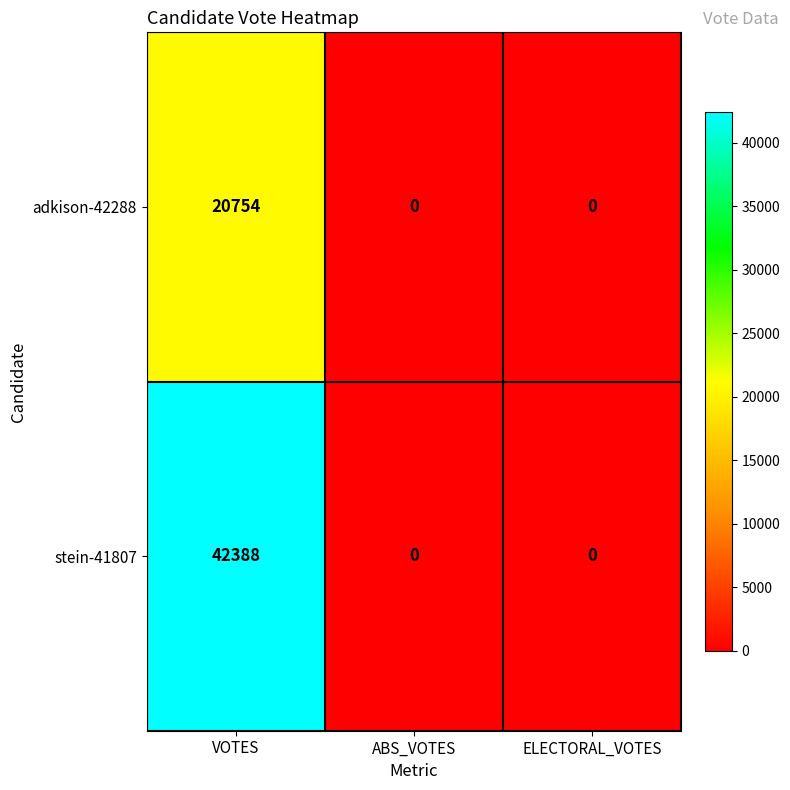

At which category is the sum across all series the highest?

VOTES